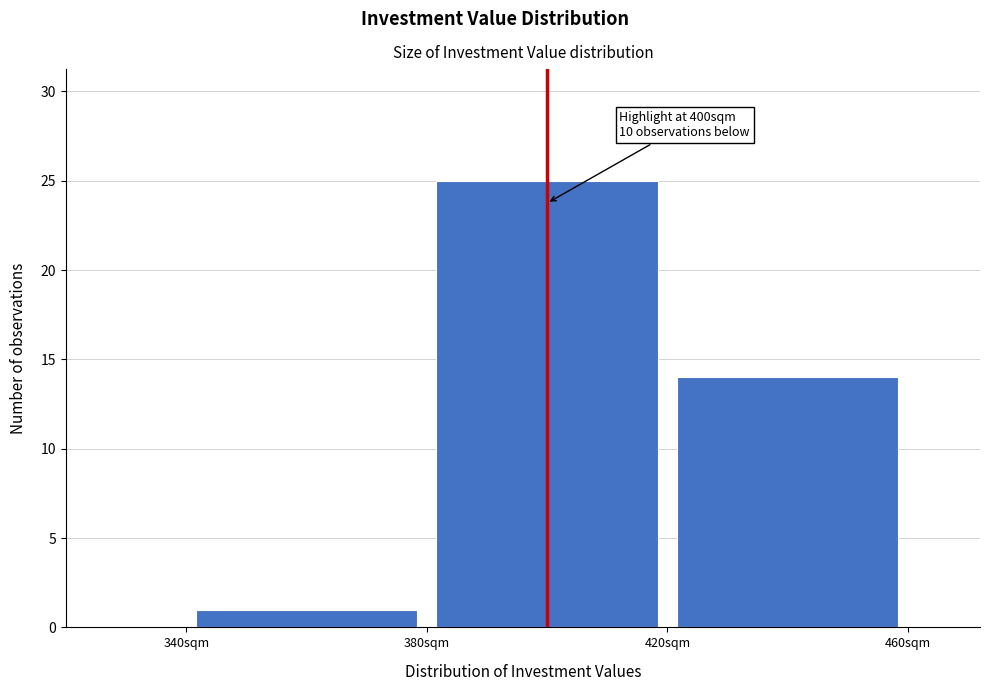

Which range on the x-axis has the tallest bar?

380 to 420